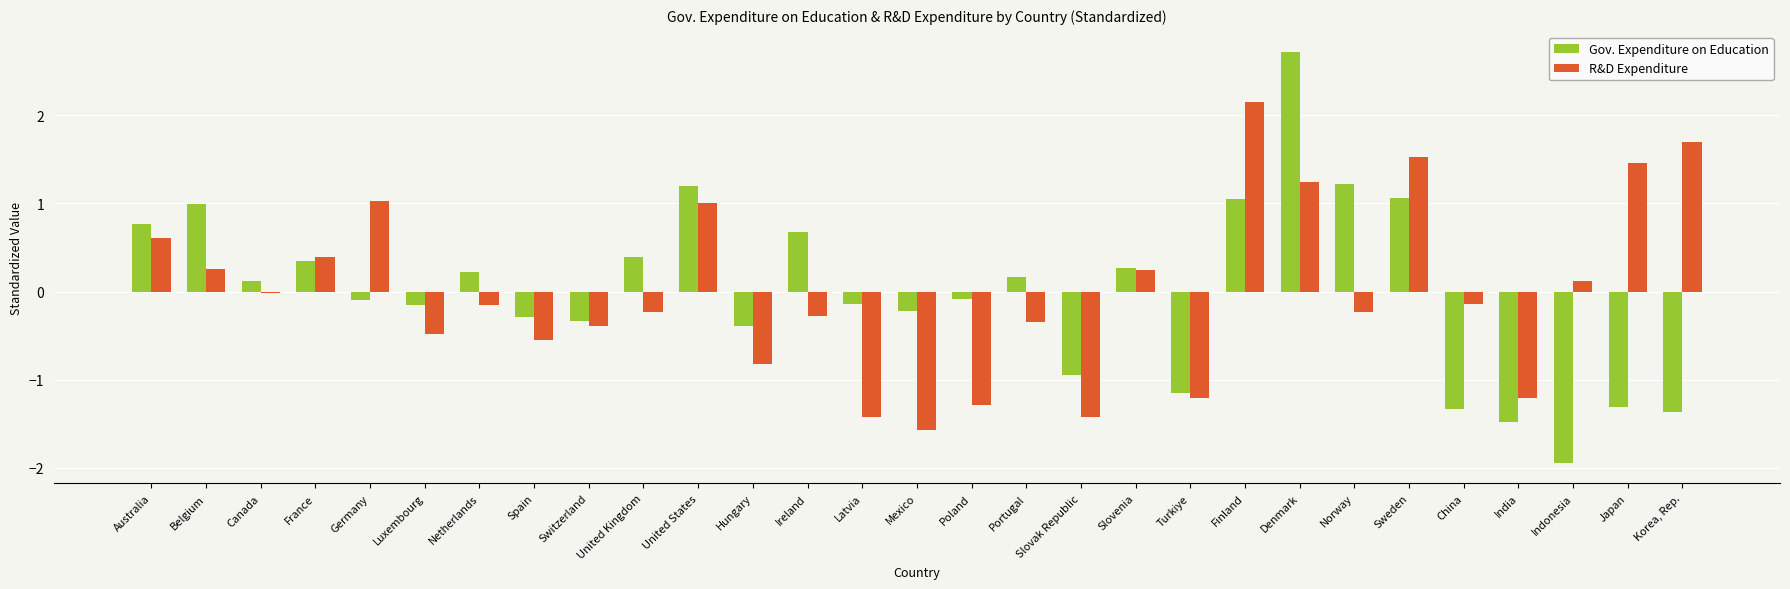

Count the number of data series in this chart.

2